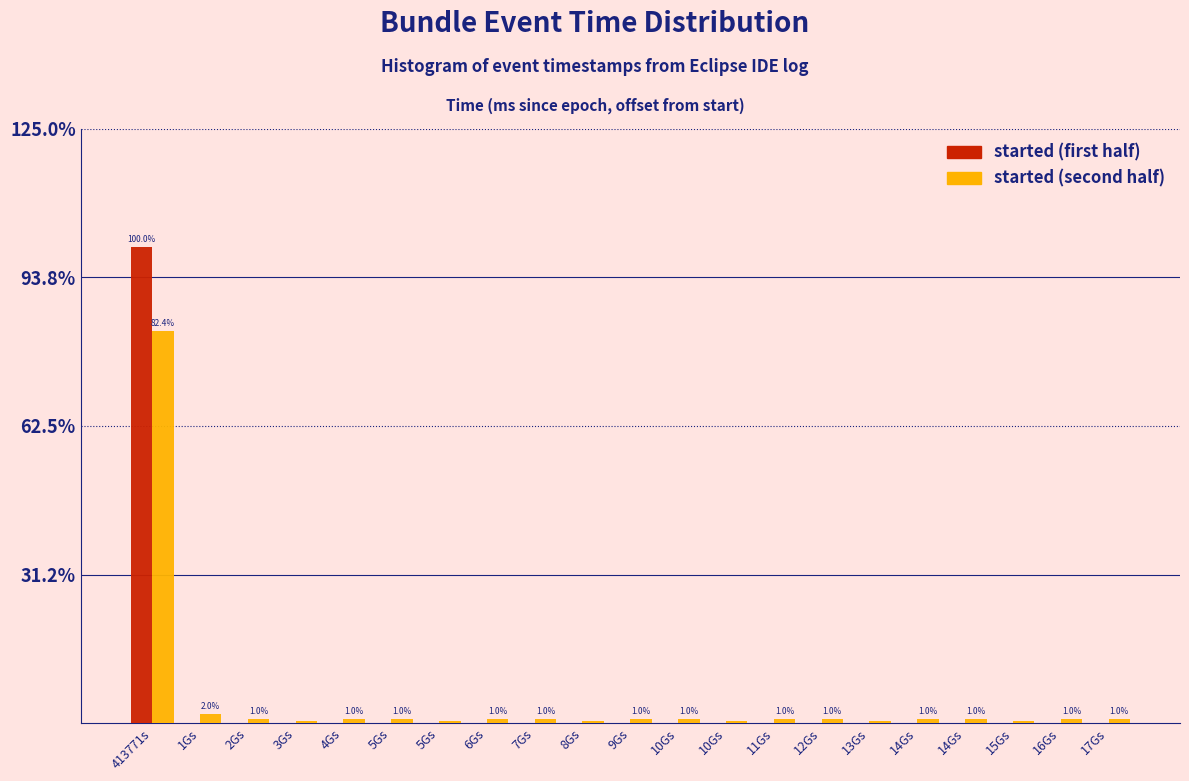

What are all the series names shown in the legend?

started (first half), started (second half)